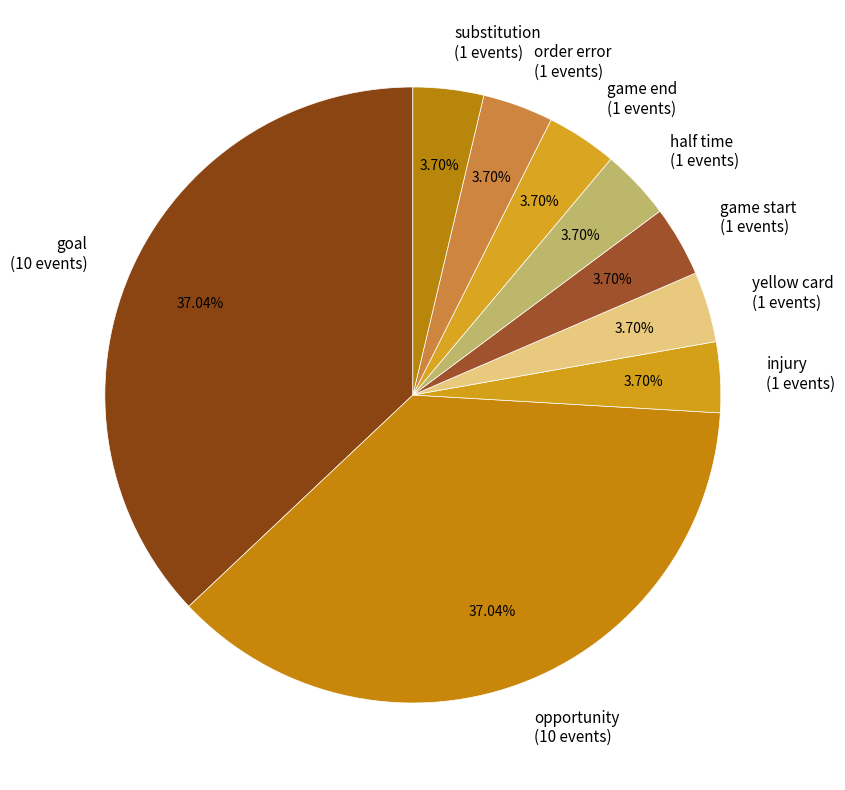

Is the sum of yellow card and opportunity greater than half?

No